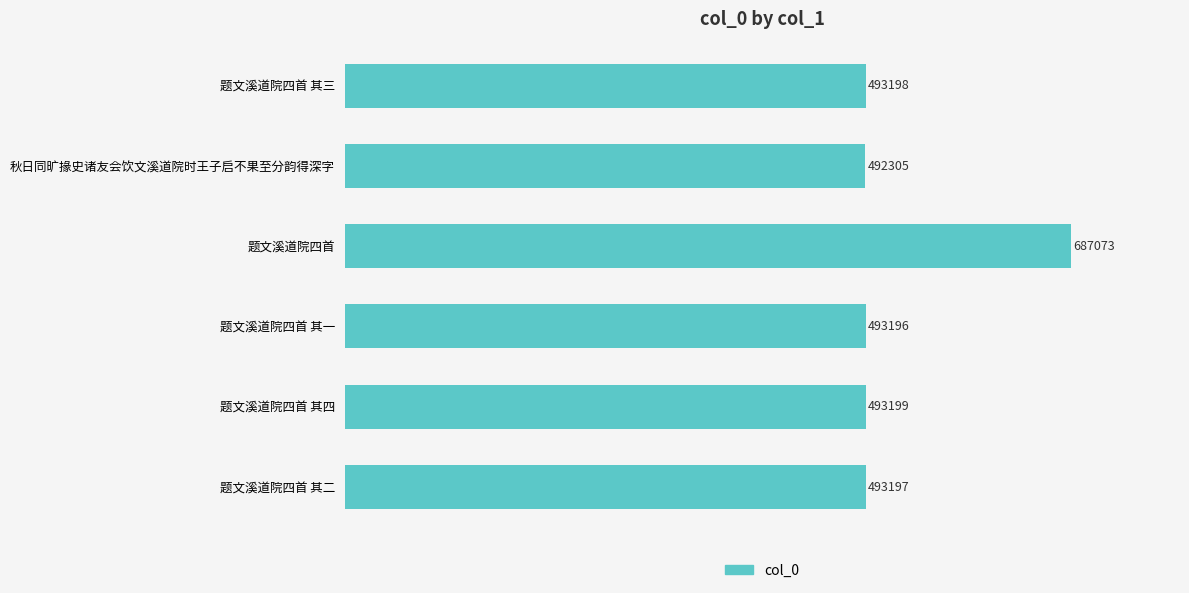

Between 题文溪道院四首 其二 and 题文溪道院四首 其一, which is larger?

题文溪道院四首 其二